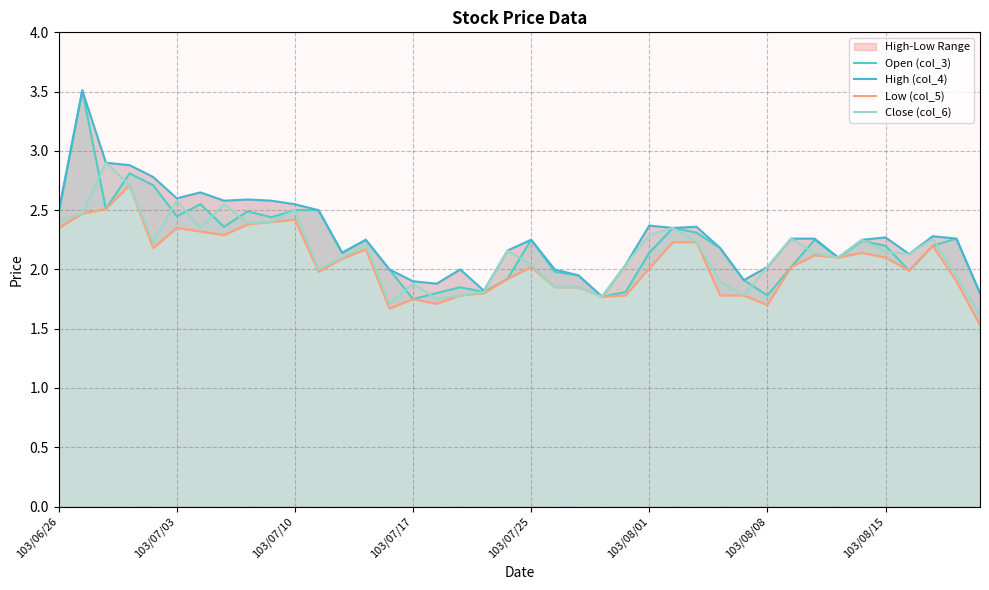

What is the minimum value for Close (col_6)?

1.6